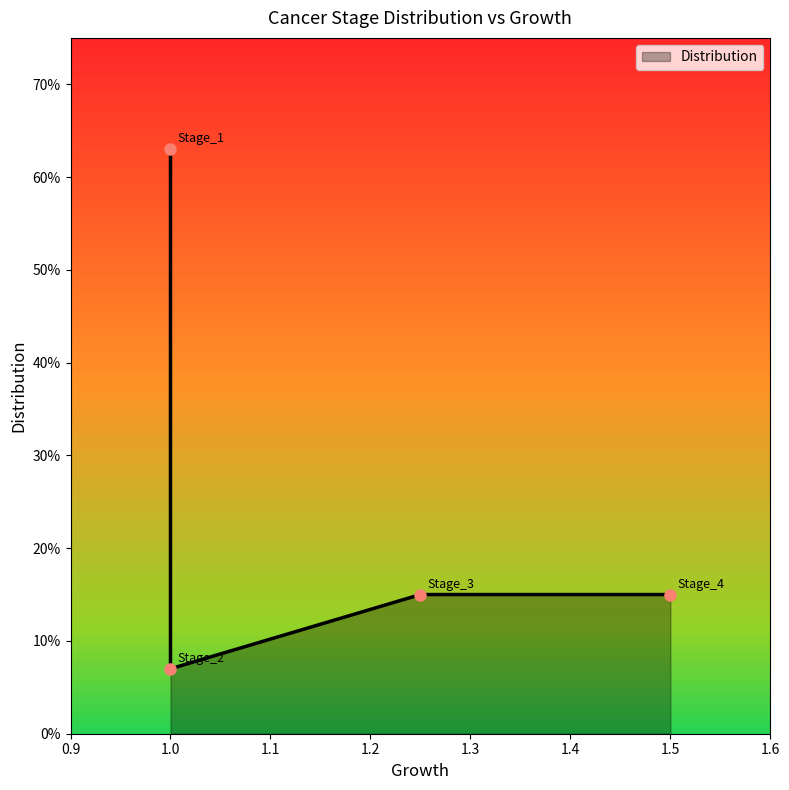

Which has a higher value, 1.5 or 1.0?

1.0